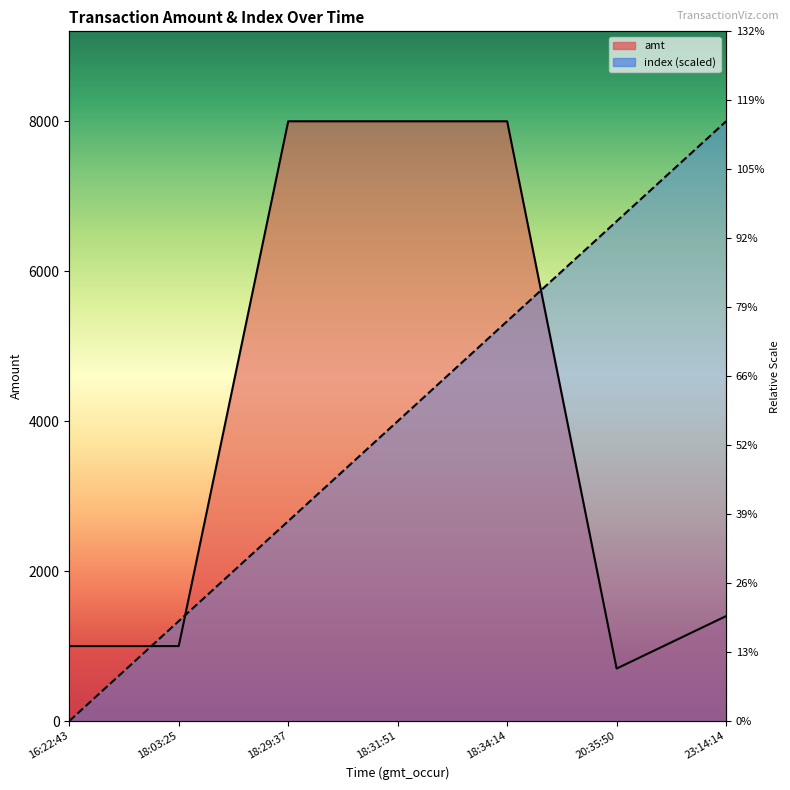

At which category is the sum across all series the highest?

18:34:14